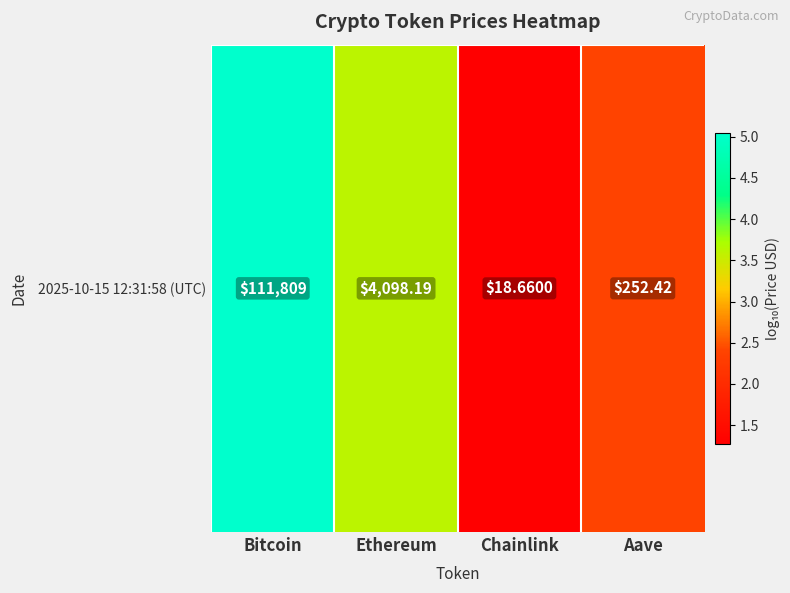

How many distinct data groups are displayed?

1